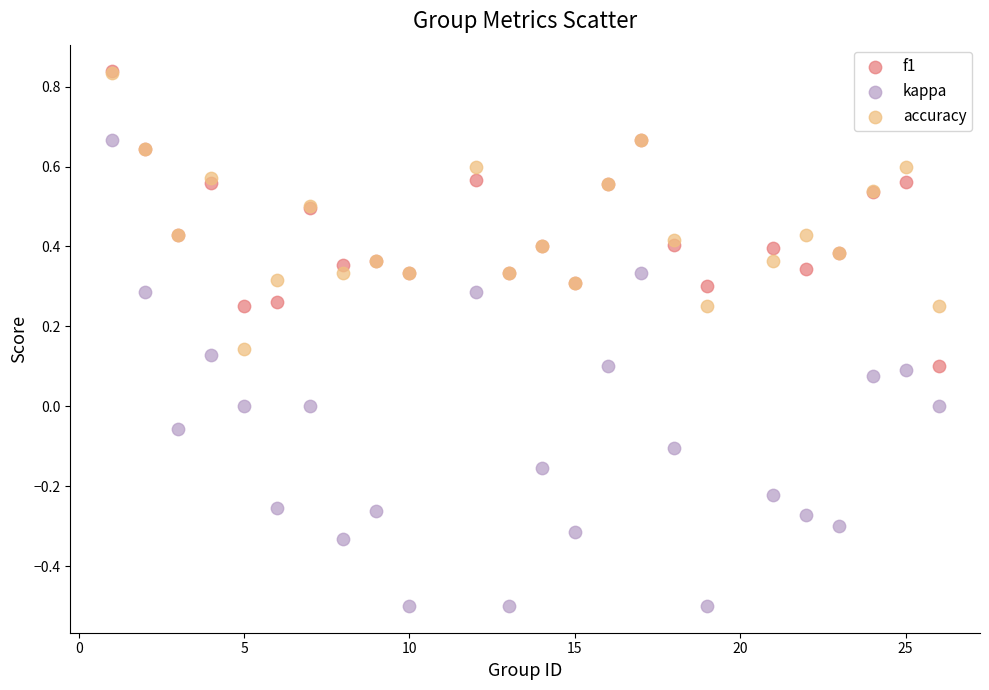

Which series has the largest Y range (max minus min)?

kappa